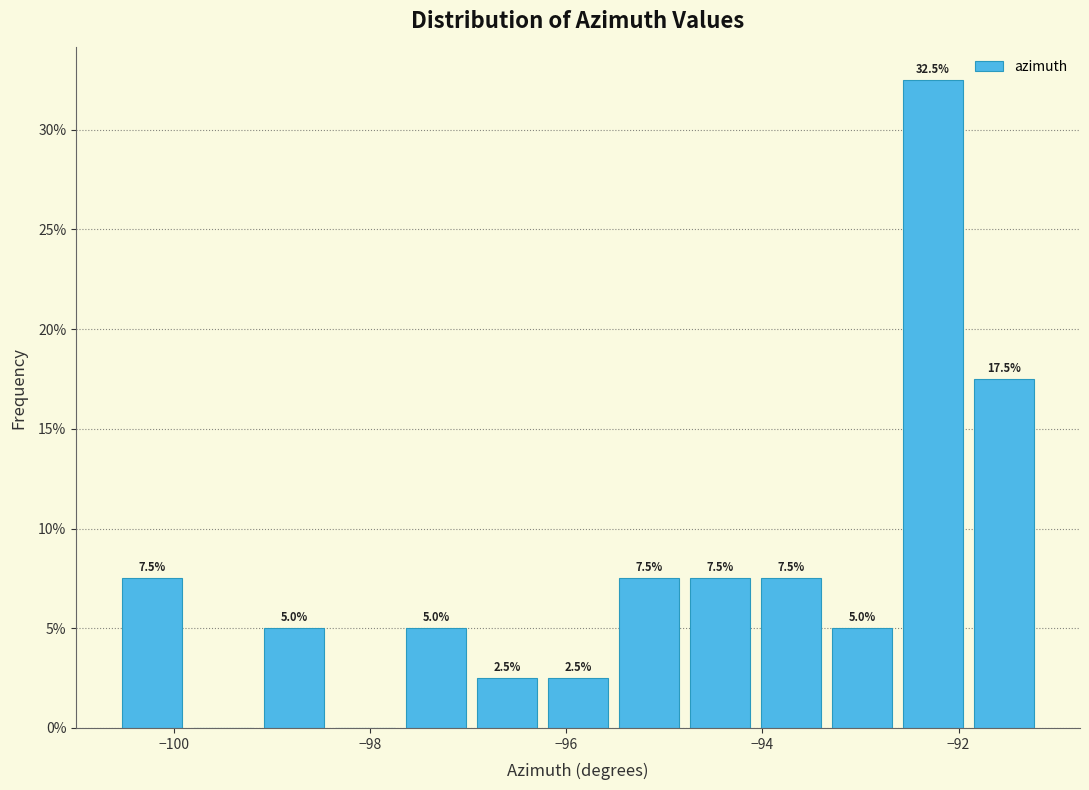

Around what value on the x-axis is the tallest bar? Give the approximate position of its centre, as read against the axis.

-92.2